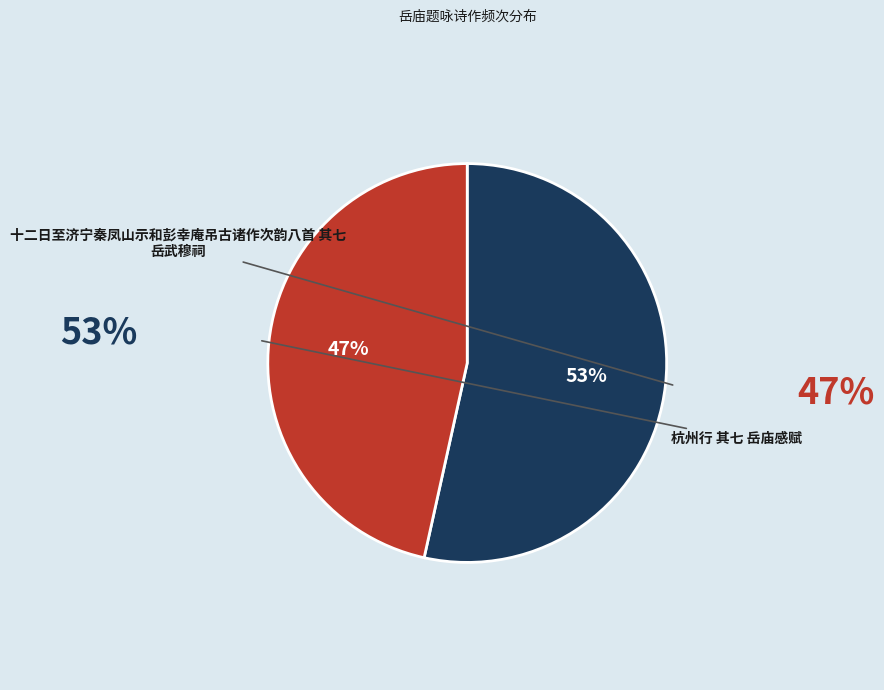

To the nearest percent, what is the average slice percentage?

50%